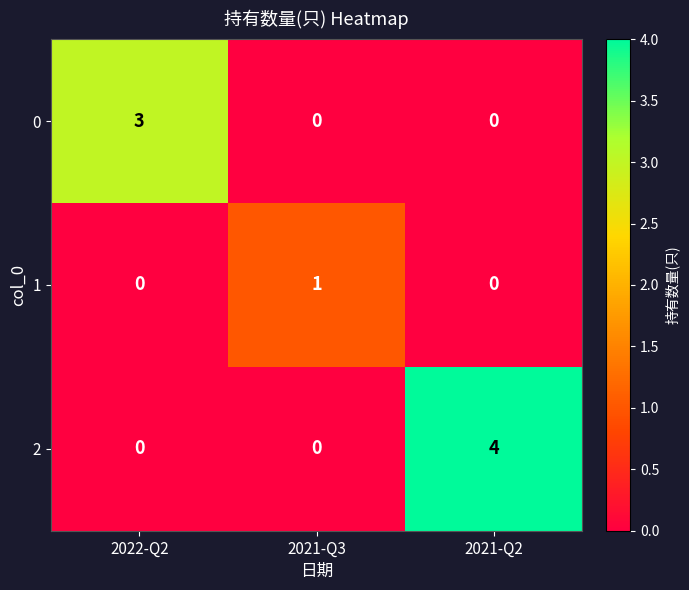

What is the maximum value shown in the chart?

4